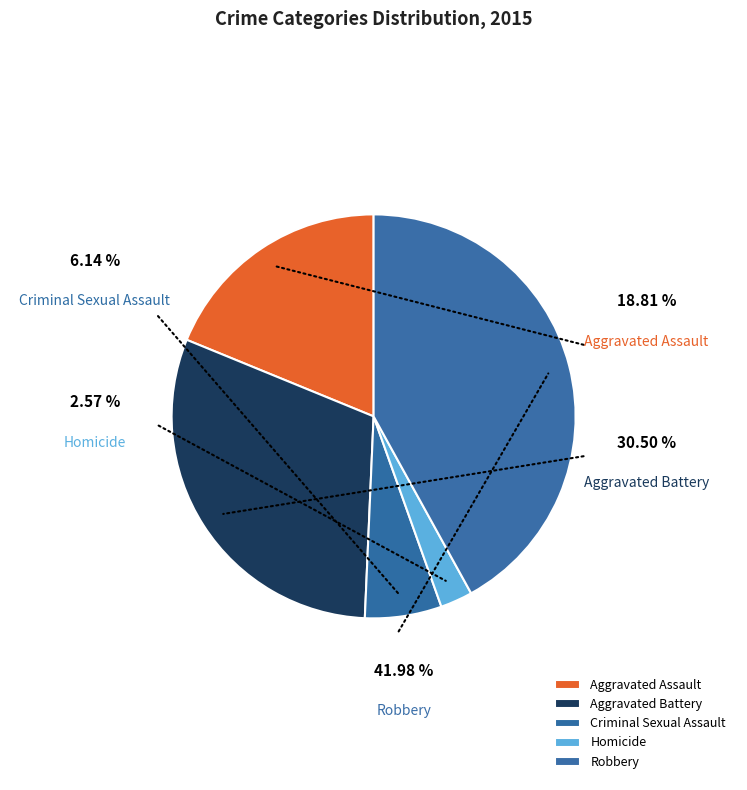

What portion of the pie excludes Homicide?

97.4%